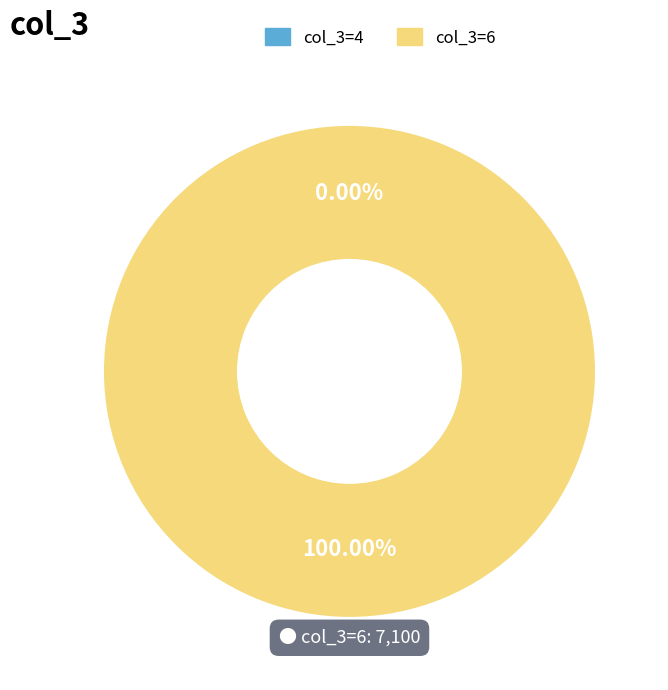

Count the number of slices in the pie.

2